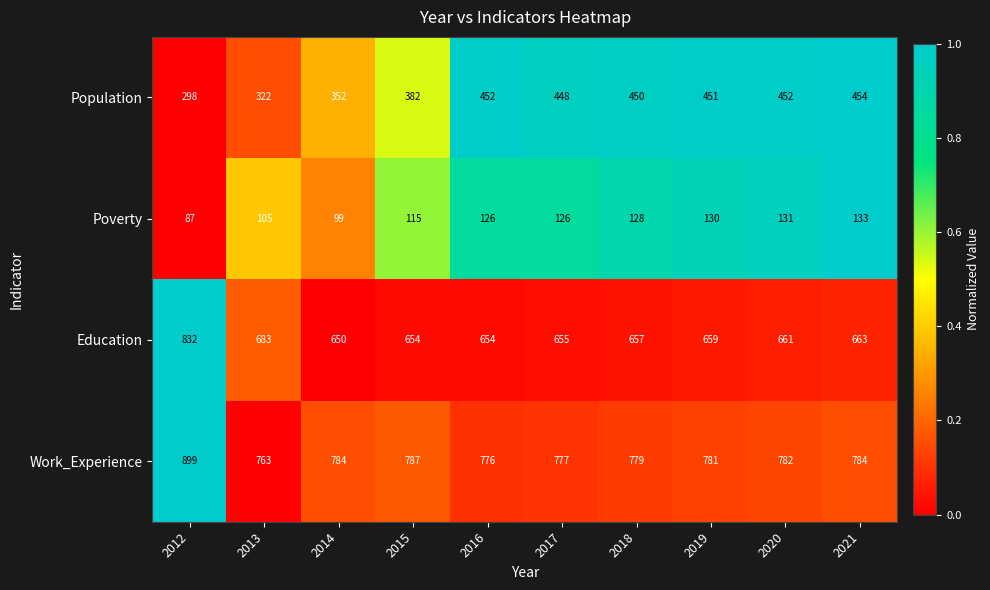

What is the difference between the maximum and minimum values in the Poverty series?

46